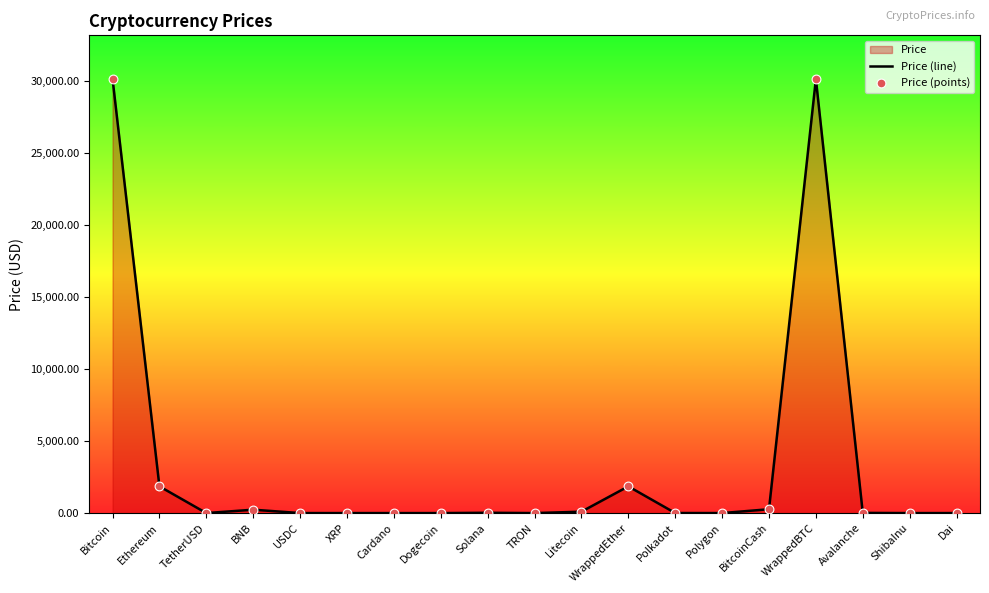

Which series reaches the maximum Y coordinate?

Price (line)